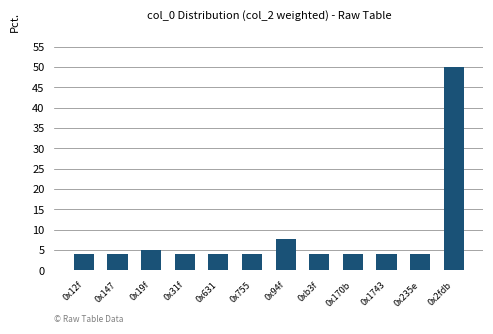

Reading left to right, what are all the values shown in this chart?

0x12f=4.2	0x147=4.2	0x19f=5.0	0x31f=4.2	0x631=4.2	0x755=4.2	0x94f=7.7	0xb3f=4.2	0x170b=4.2	0x1743=4.2	0x235e=4.2	0x2fdb=49.9